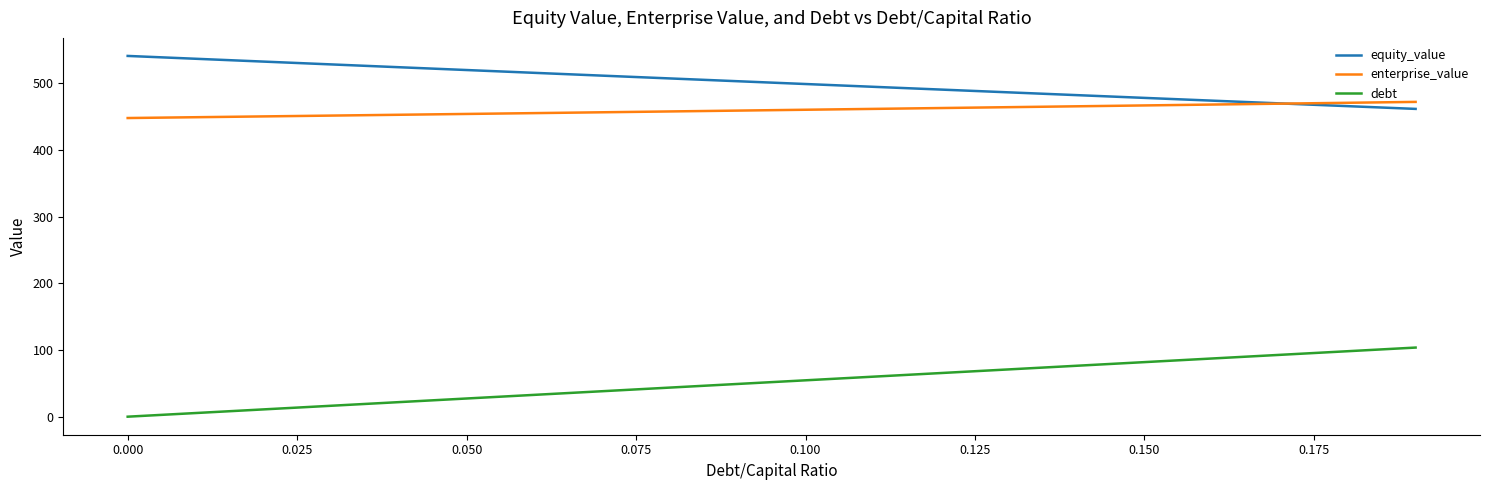

What is the difference between the maximum and minimum values in the debt series?

103.6